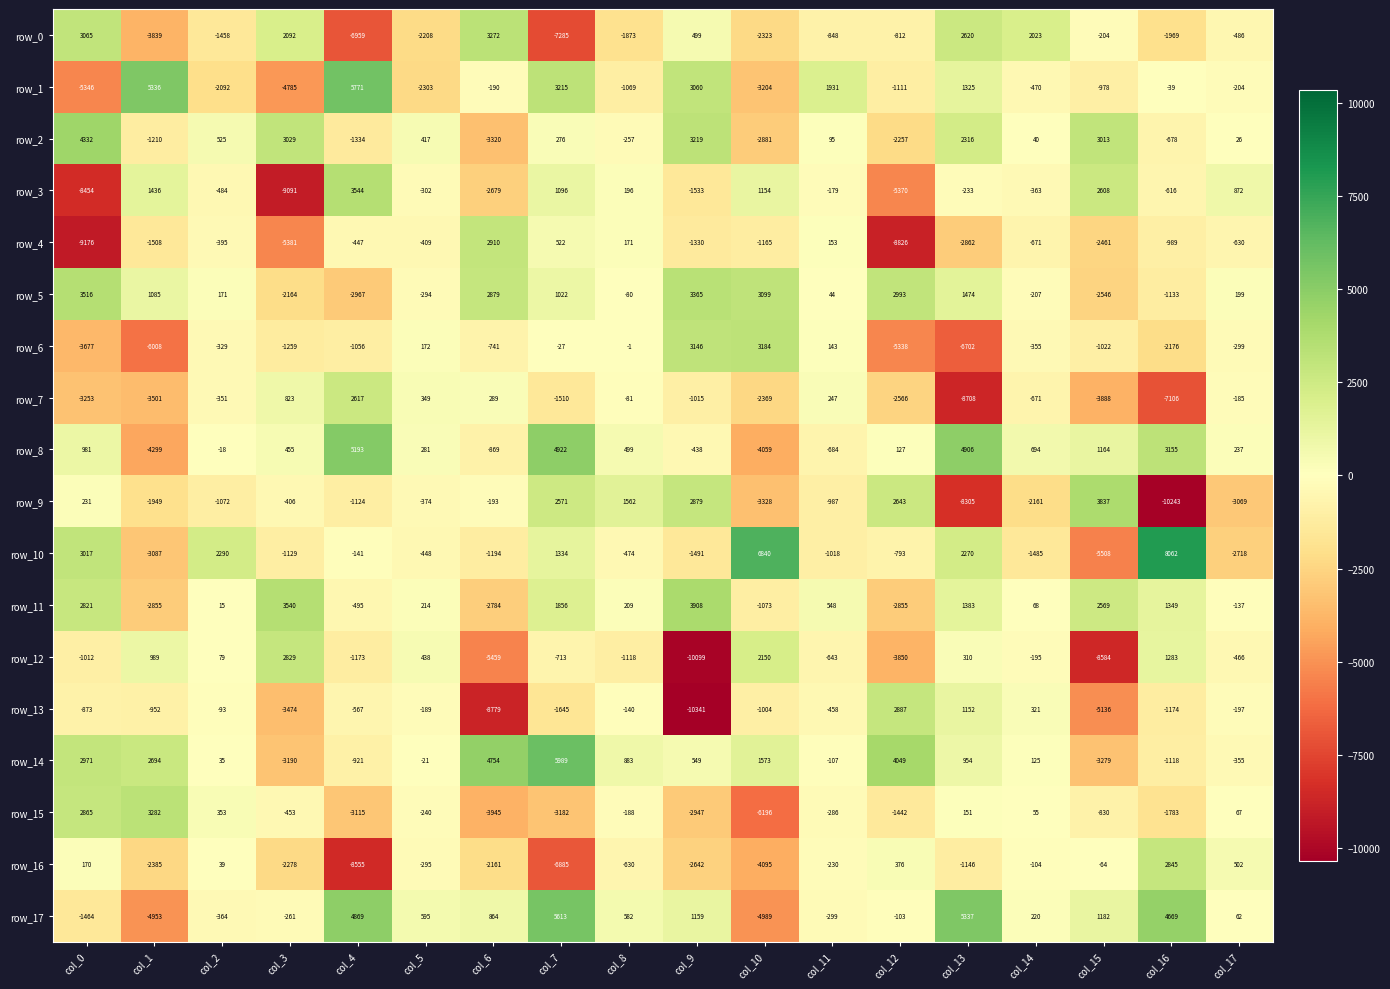

What is the minimum value shown in the chart?

-10341